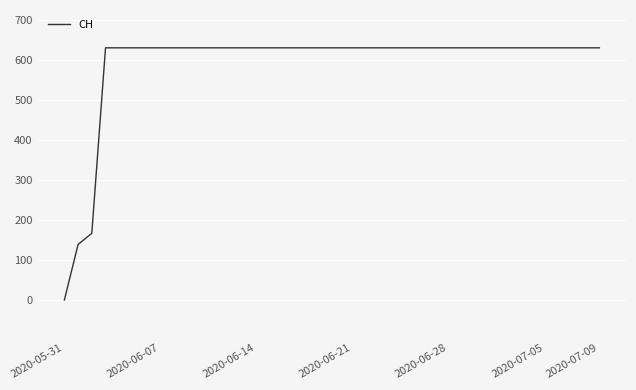

How many positive values are there?

39